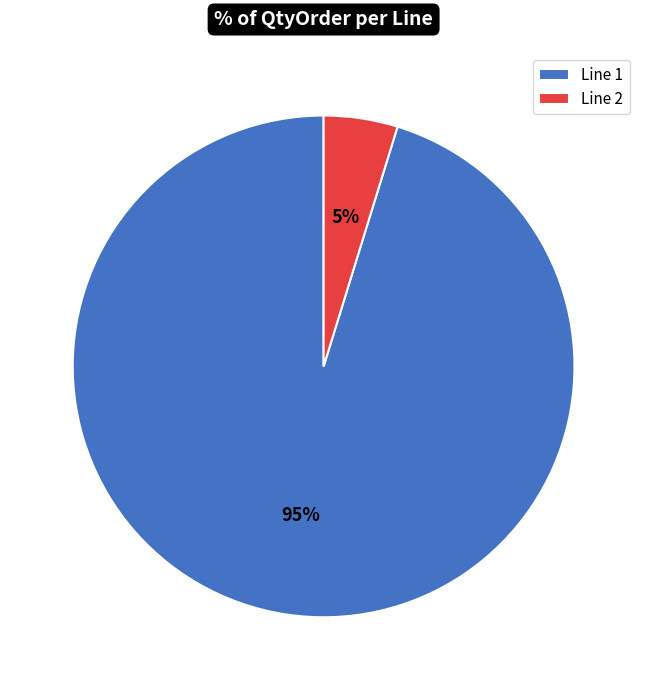

To the nearest percent, what portion does Line 2 represent?

5%